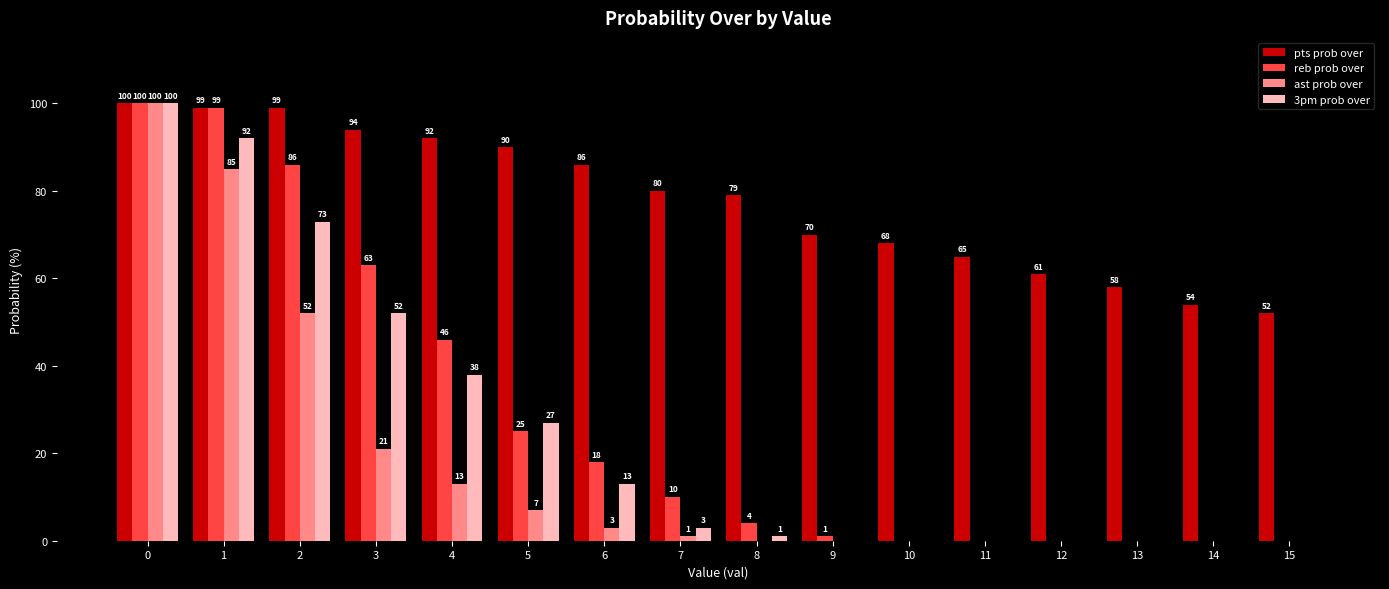

How many groups of bars are there?

16